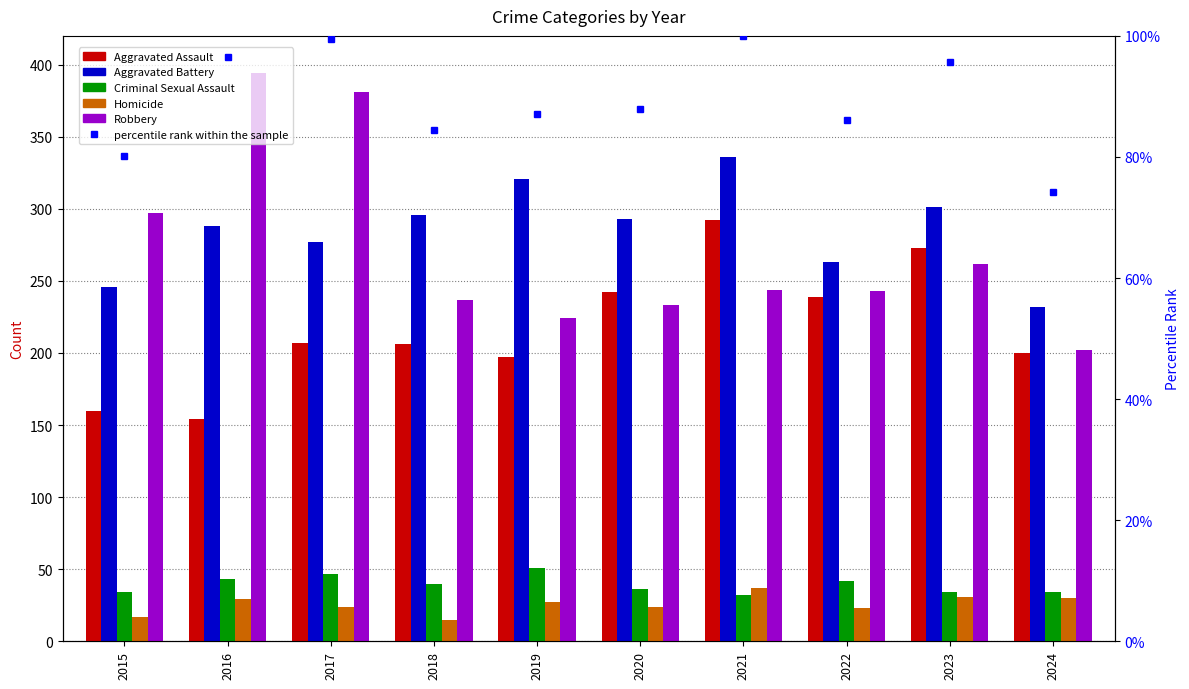

Reading right to left, list all the values displayed in this chart.

Aggravated Assault: 2024=200.0	2023=273.0	2022=239.0	2021=292.0	2020=242.0	2019=197.0	2018=206.0	2017=207.0	2016=154.0	2015=160.0
Aggravated Battery: 2024=232.0	2023=301.0	2022=263.0	2021=336.0	2020=293.0	2019=321.0	2018=296.0	2017=277.0	2016=288.0	2015=246.0
Criminal Sexual Assault: 2024=34.0	2023=34.0	2022=42.0	2021=32.0	2020=36.0	2019=51.0	2018=40.0	2017=47.0	2016=43.0	2015=34.0
Homicide: 2024=30.0	2023=31.0	2022=23.0	2021=37.0	2020=24.0	2019=27.0	2018=15.0	2017=24.0	2016=29.0	2015=17.0
Robbery: 2024=202.0	2023=262.0	2022=243.0	2021=244.0	2020=233.0	2019=224.0	2018=237.0	2017=381.0	2016=394.0	2015=297.0
percentile rank within the sample: 2024=74.2	2023=95.7	2022=86.1	2021=100.0	2020=88.0	2019=87.1	2018=84.4	2017=99.5	2016=96.5	2015=80.1